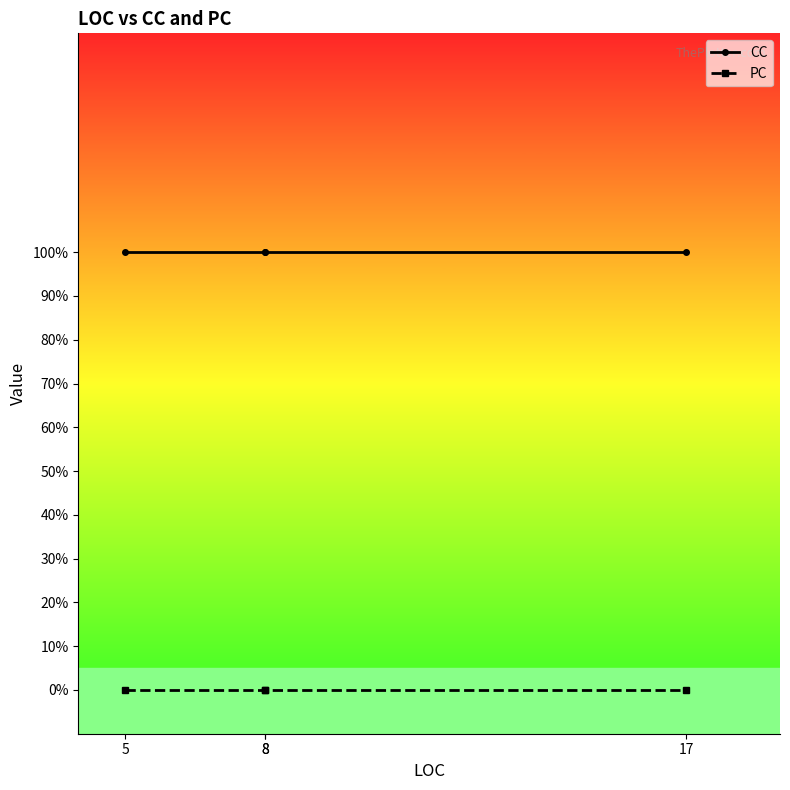

True or false: PC and CC intersect in this chart.

False